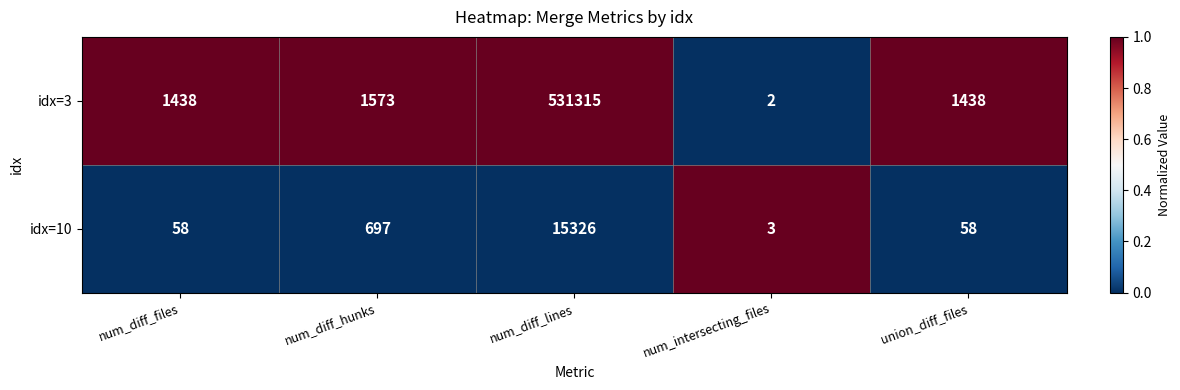

At which label is idx=3 closest to 265658?

num_diff_hunks